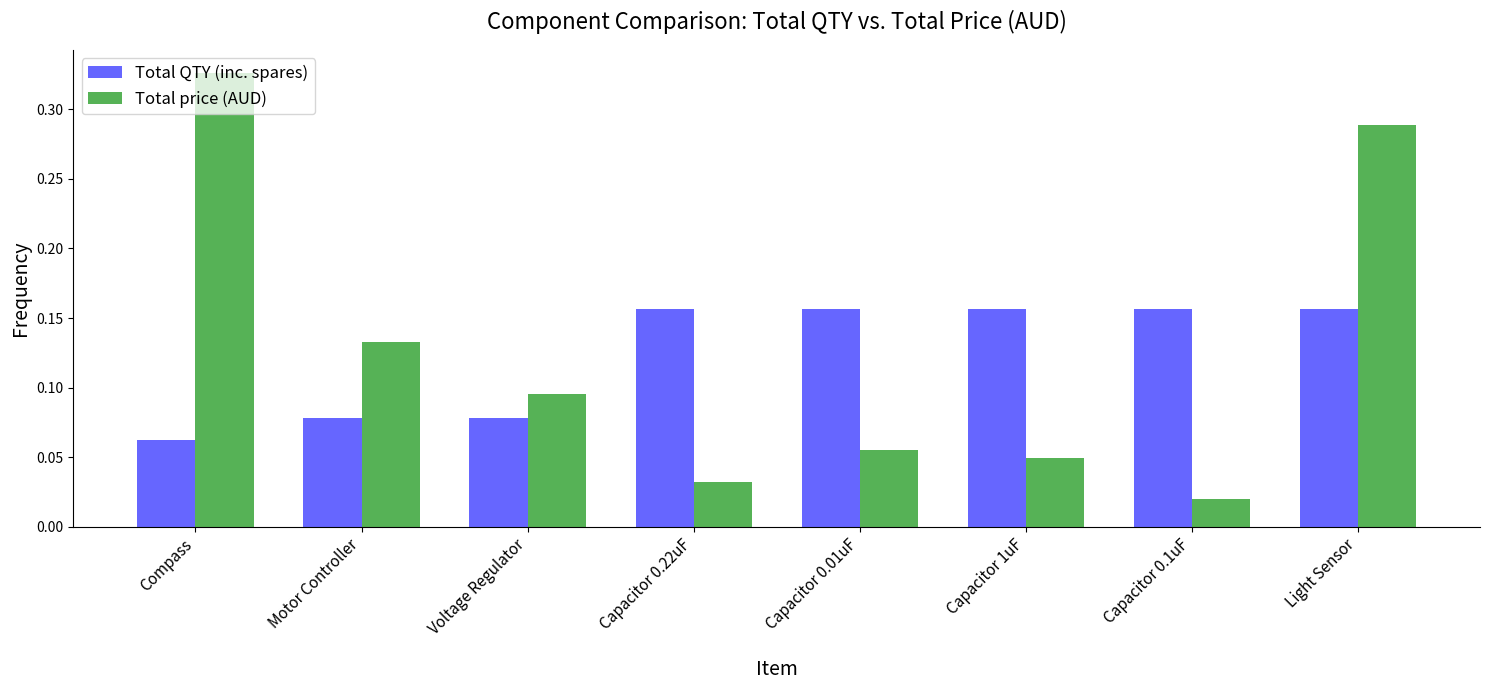

Which series has the widest spread of values?

Total price (AUD)